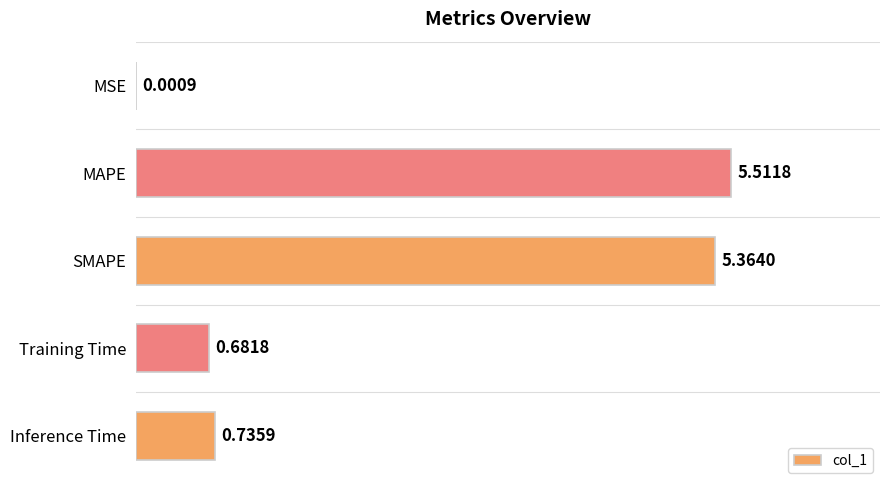

What is the sum of the values at Inference Time and MAPE?

6.2